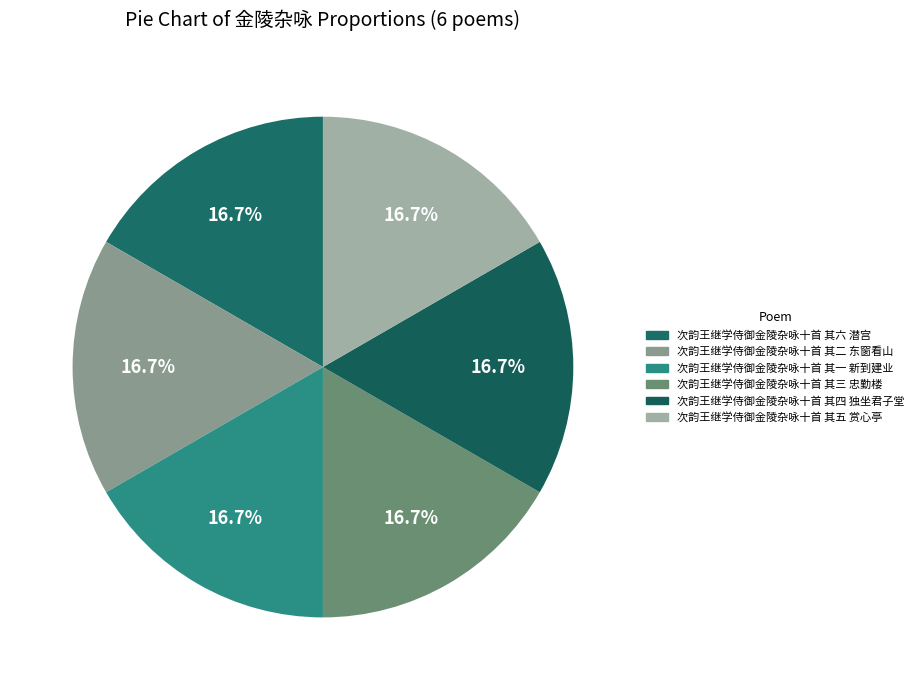

What percentage is the 次韵王继学侍御金陵杂咏十首 其一 新到建业 slice, to the nearest percent?

17%